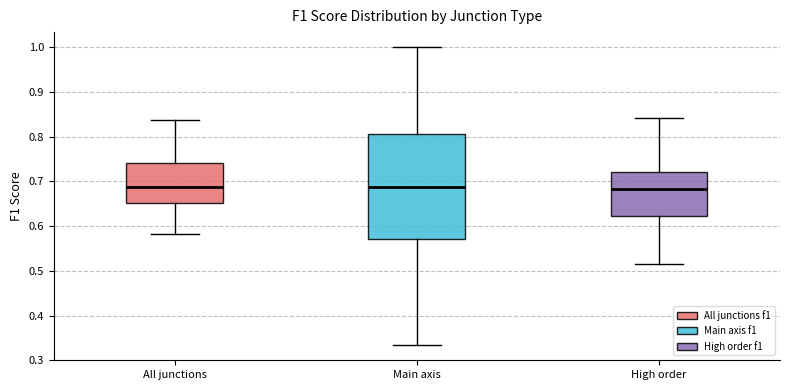

Where does the upper whisker of the box for Main axis end on the y-axis? The values are not printed on the chart, so give them approximately, as read against the axis.

1.00